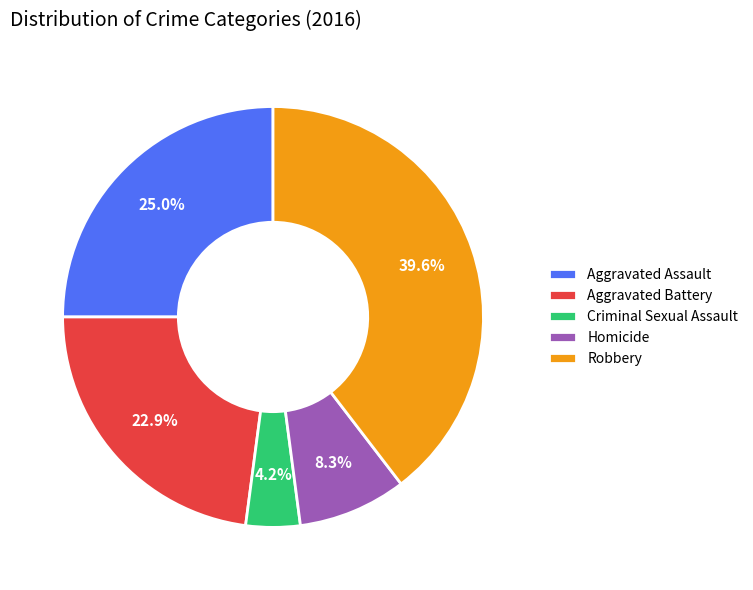

Rank the categories by value from highest to lowest.

Robbery, Aggravated Assault, Aggravated Battery, Homicide, Criminal Sexual Assault